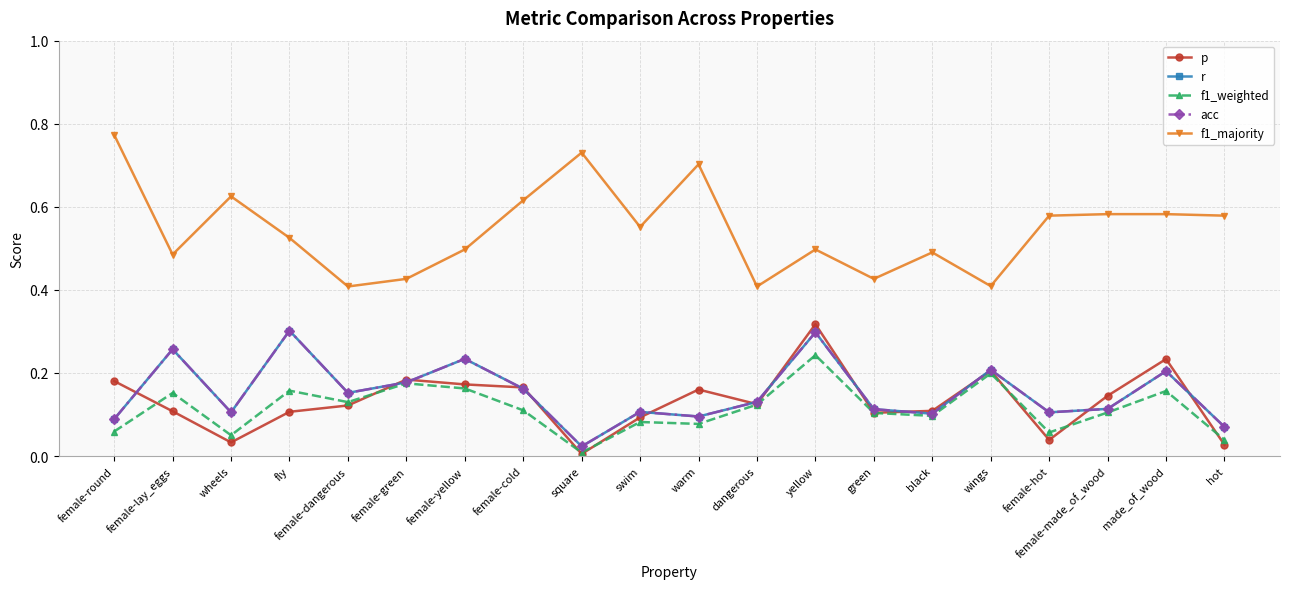

Is the value of f1_majority at female-green greater than the value of acc at female-yellow?

Yes